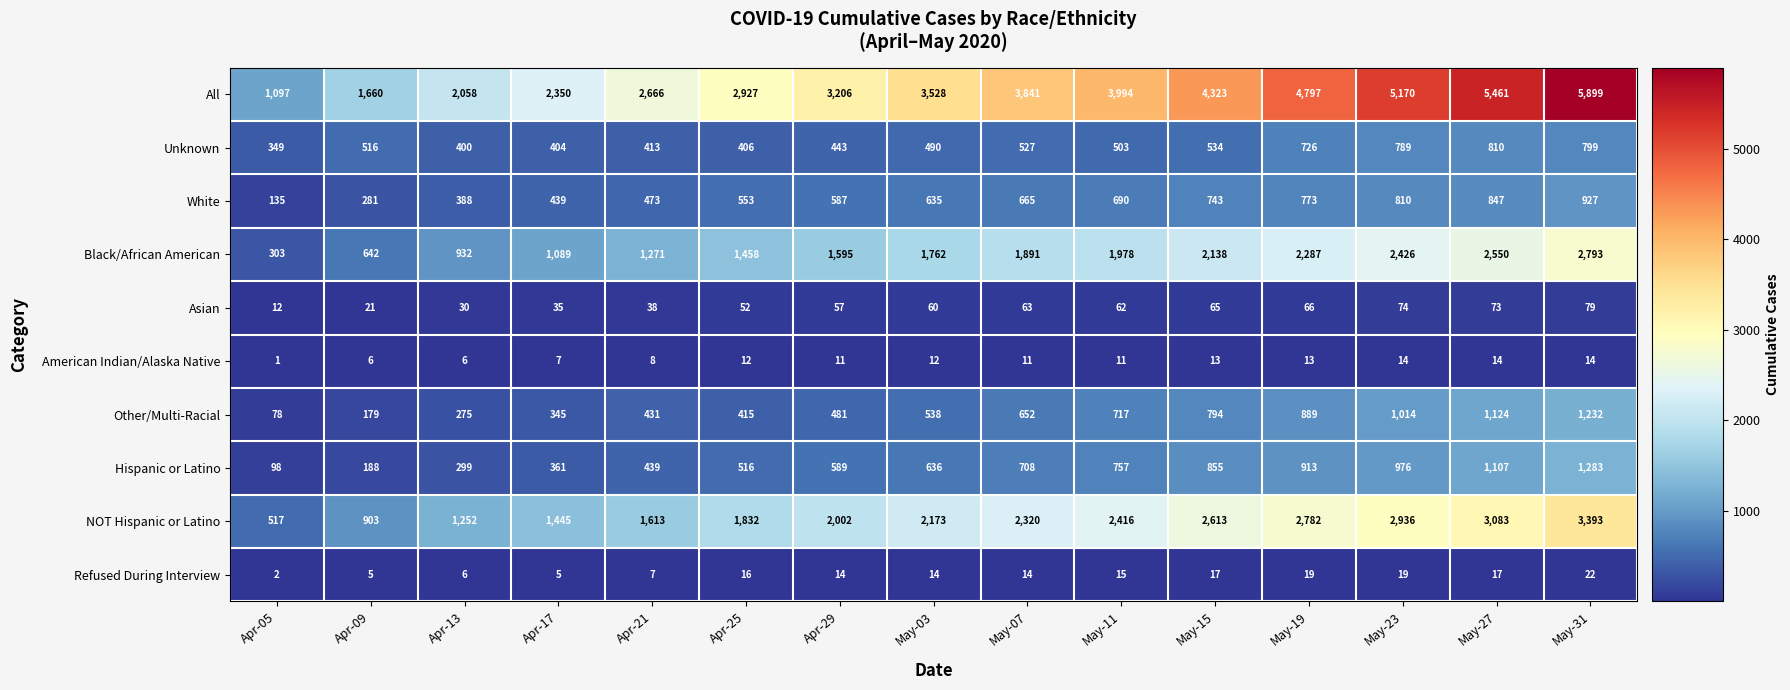

What is the sum of the Other/Multi-Racial values at Apr-29 and May-15?

1275